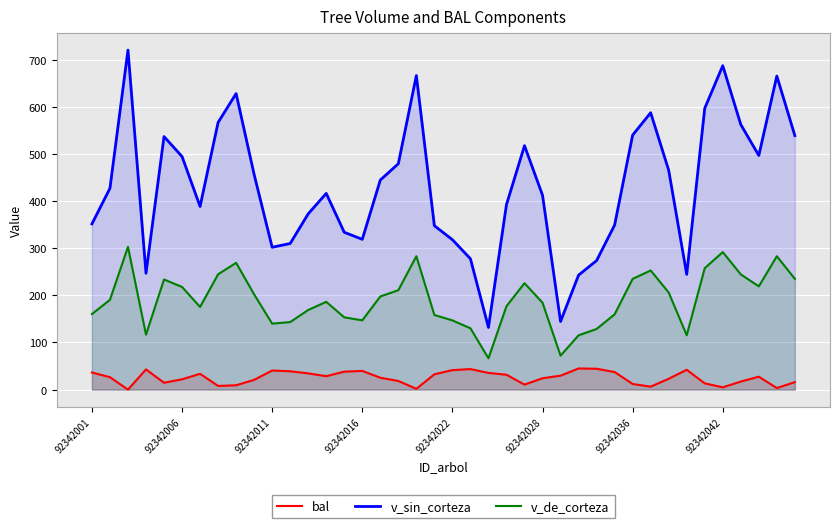

At how many categories does at least one series exceed 290?

33